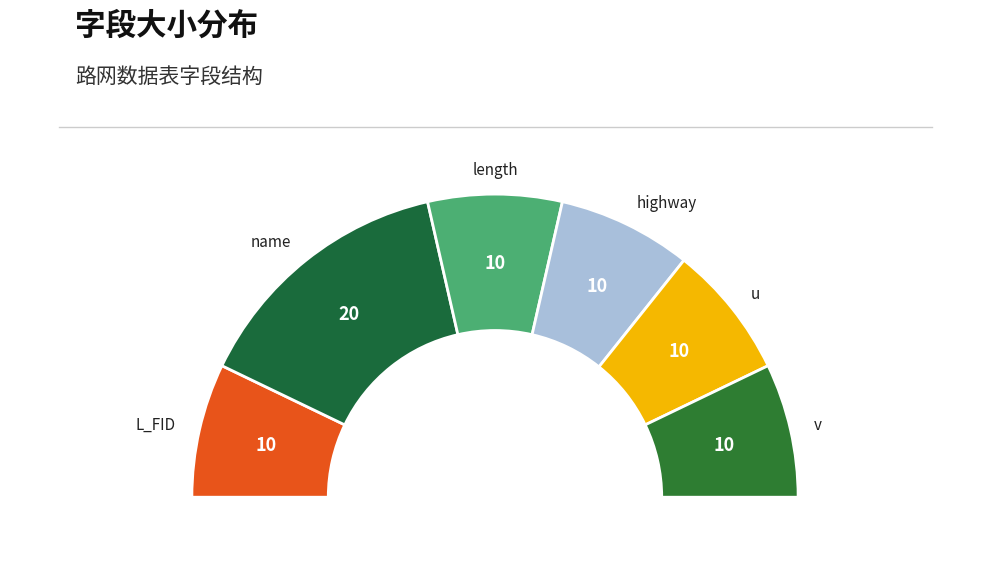

True or false: name accounts for 36% of the total.

False